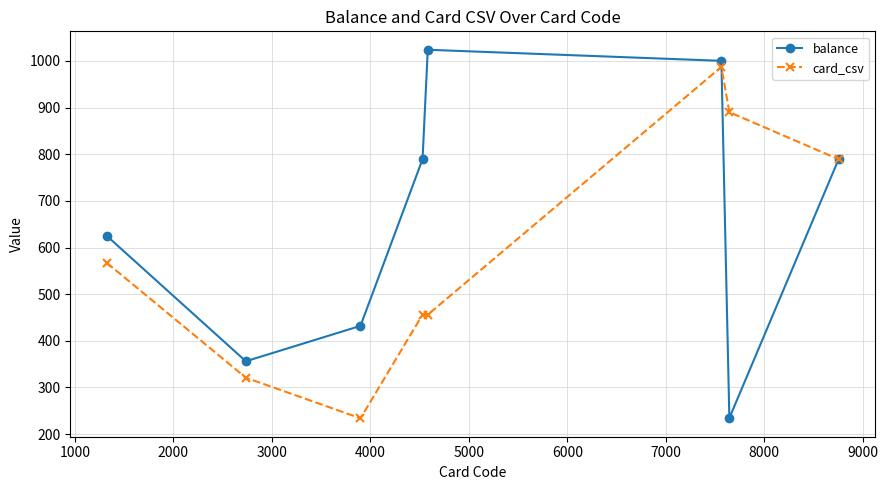

List the series in order of their peak value, highest first.

balance, card_csv